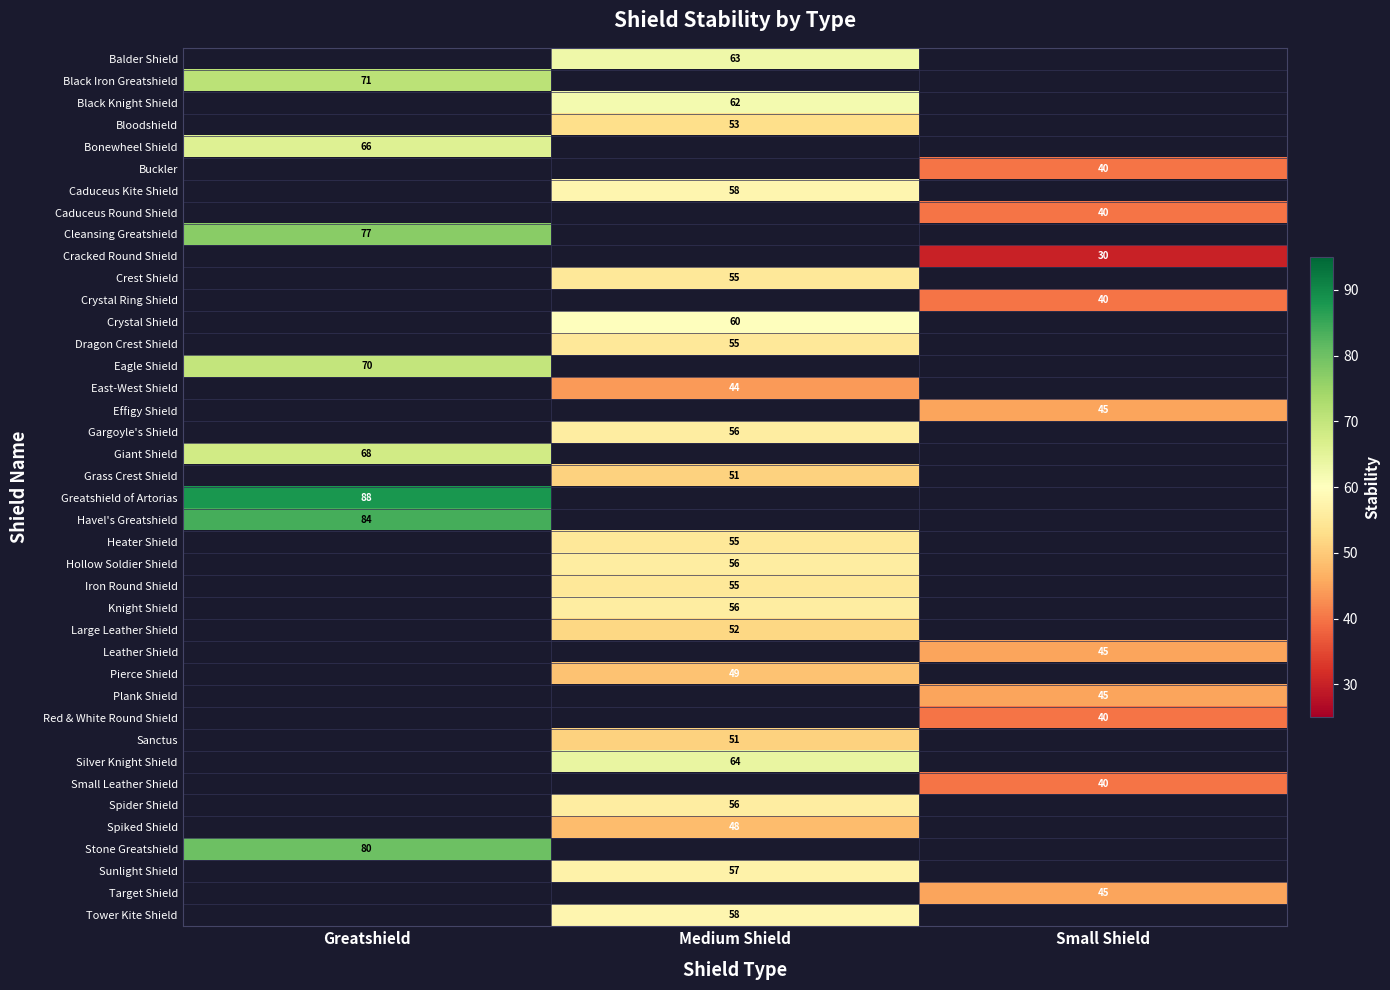

Between Small Shield and Greatshield, which is larger?

Greatshield